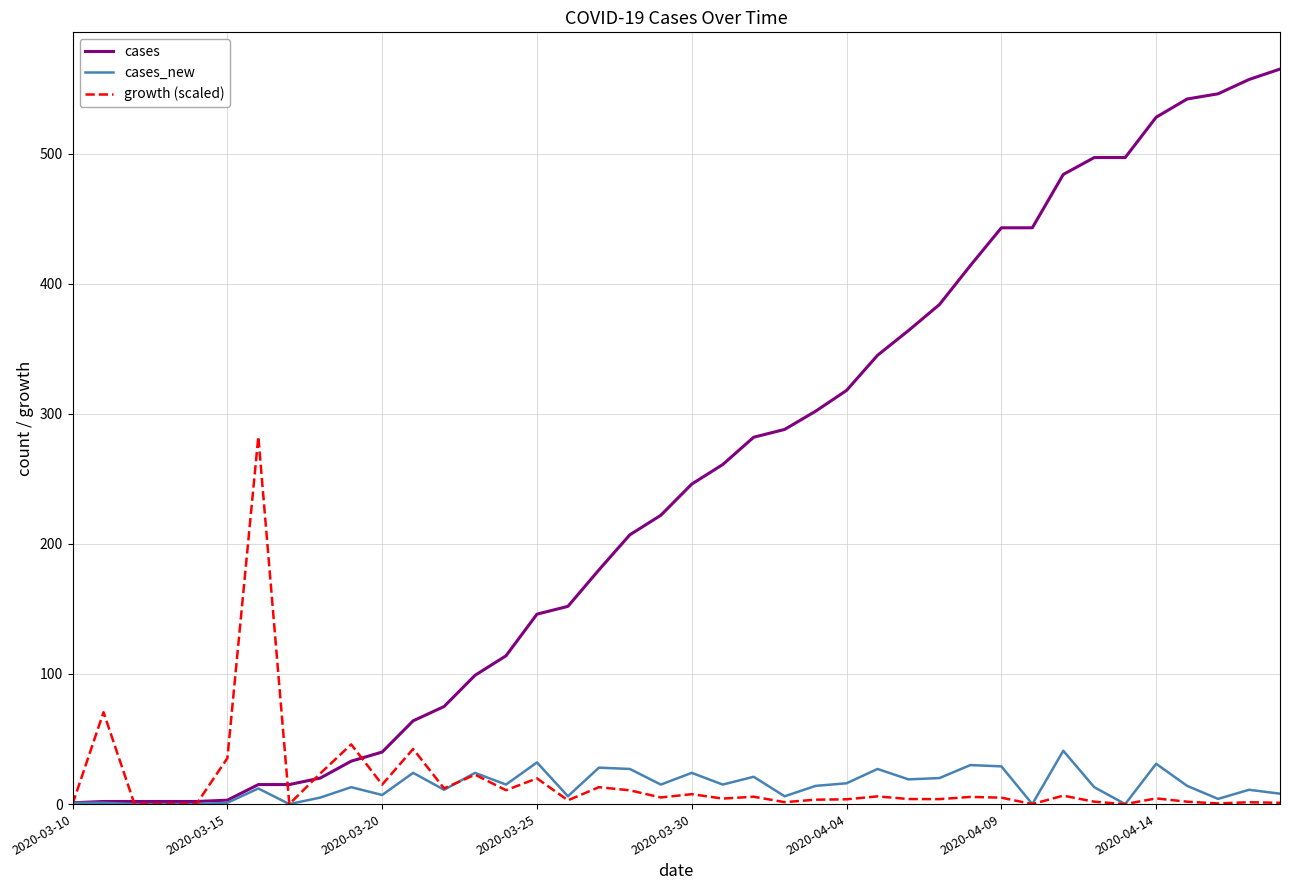

What is the maximum value for growth (scaled)?

282.5